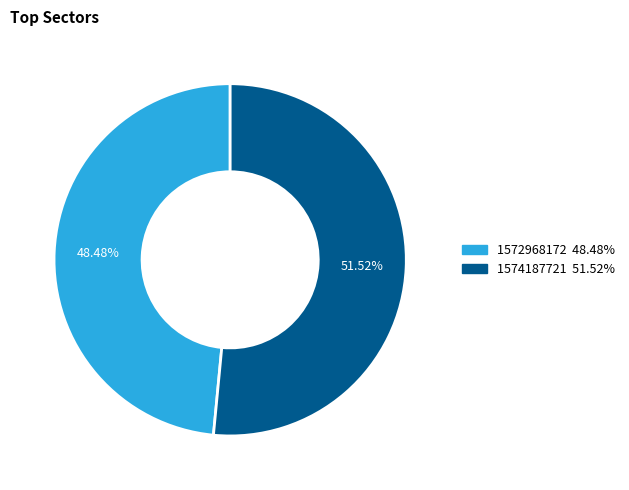

How much of the chart is everything except 1572968172?

51.5%